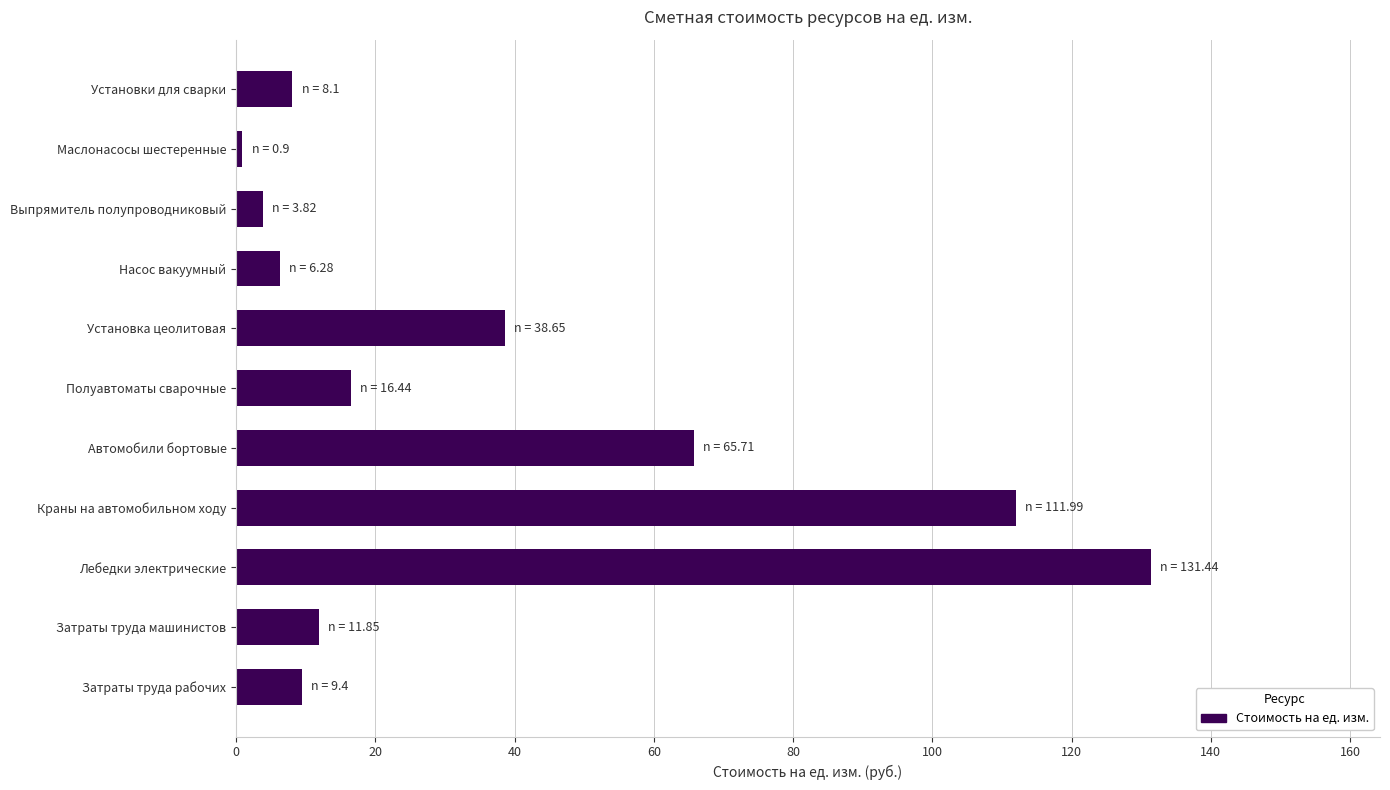

The chart shows a value of 11.8 at Затраты труда машинистов. True or false?

True